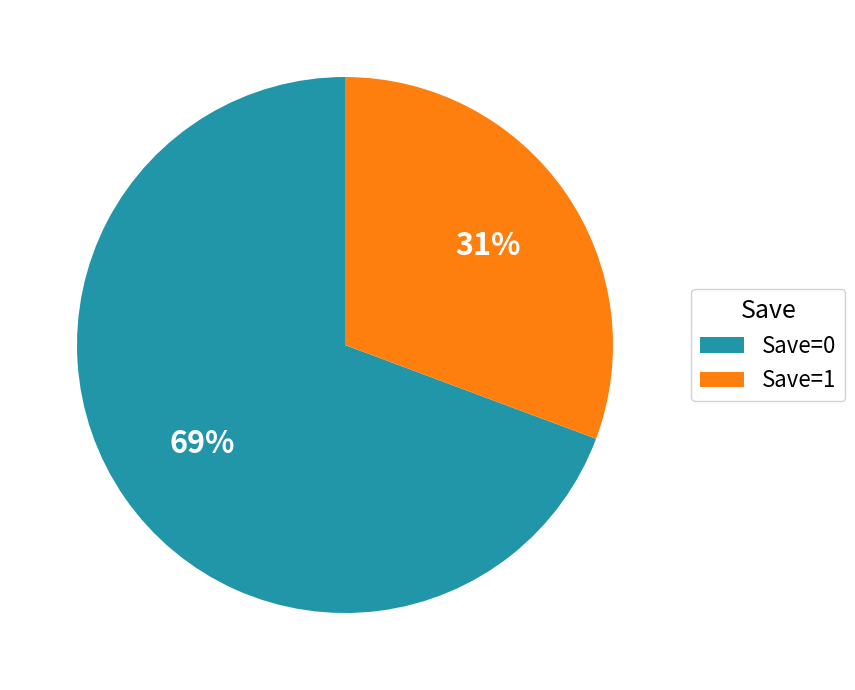

Do Save=0 and Save=1 together represent more than half of the pie?

Yes